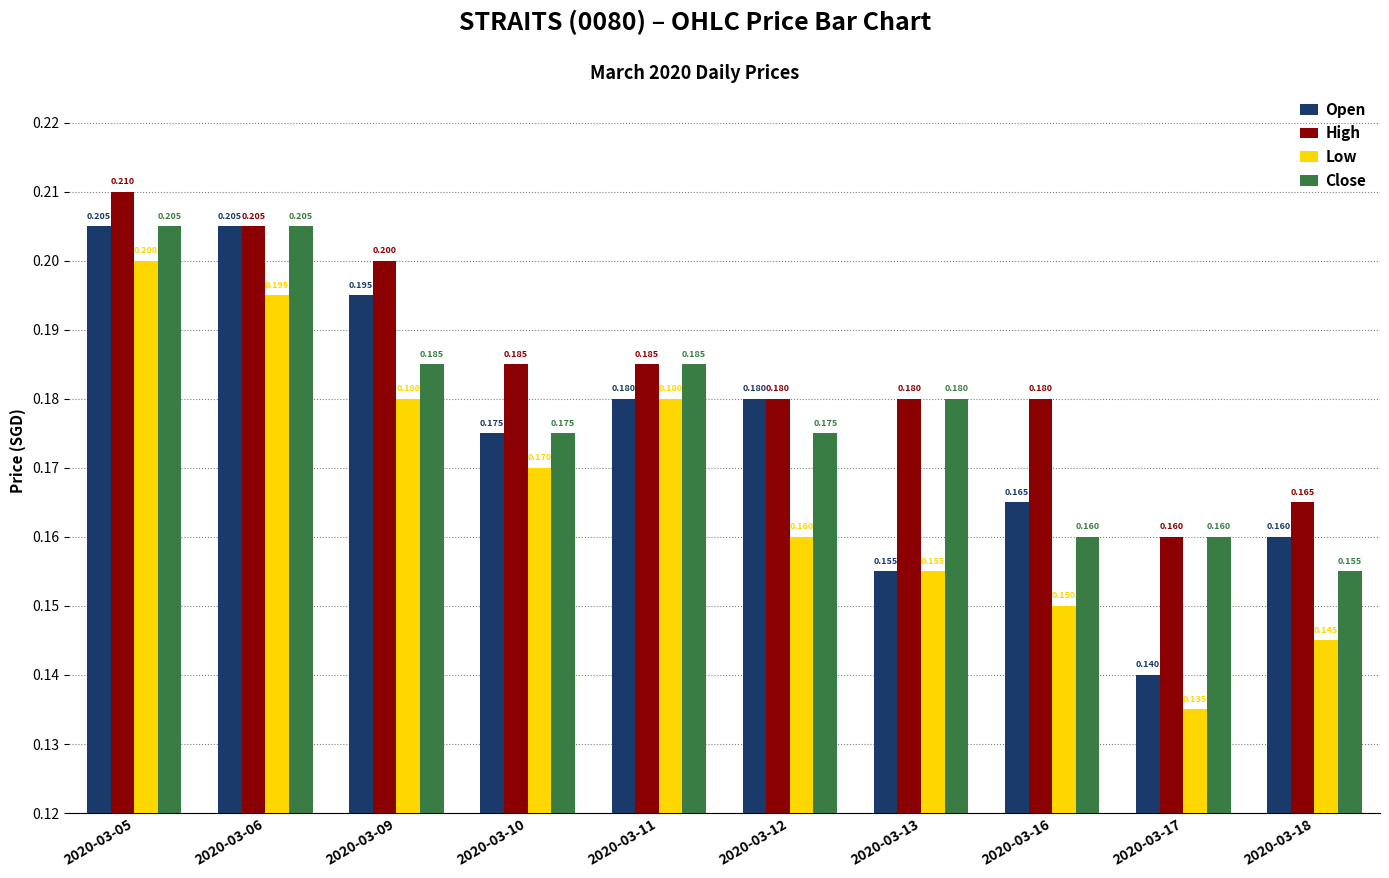

The value of Close at 2020-03-12 is 0.1. True or false?

False